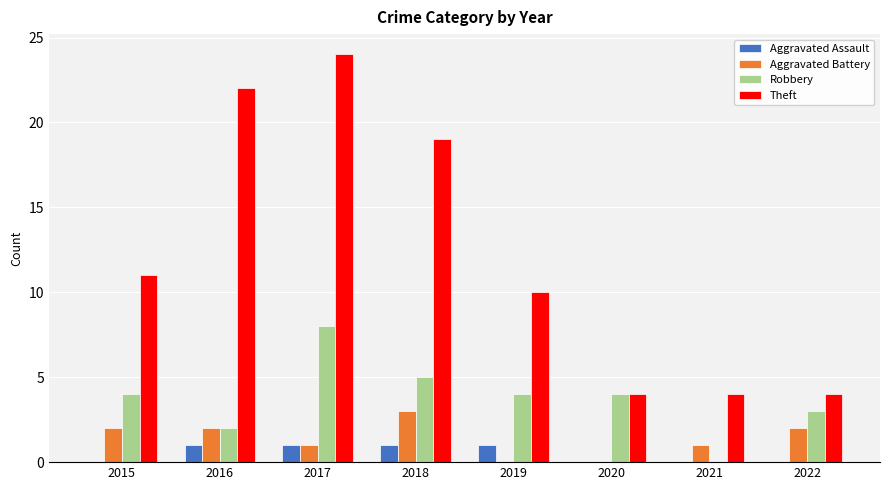

What is the average value of the Aggravated Battery series?

1